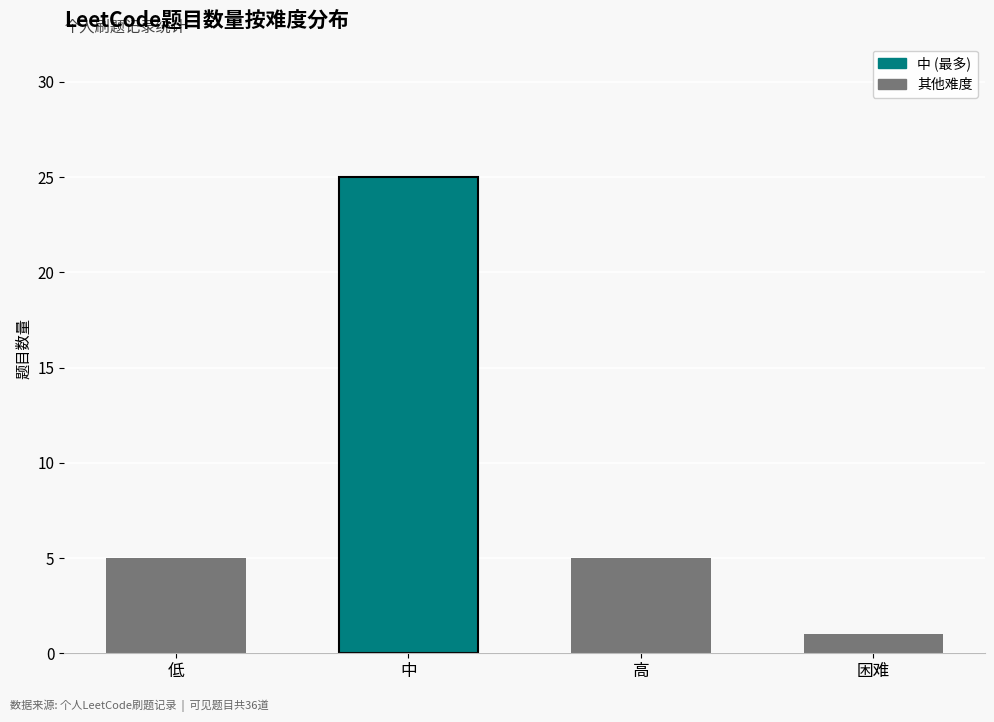

What is the sum of all values?

36